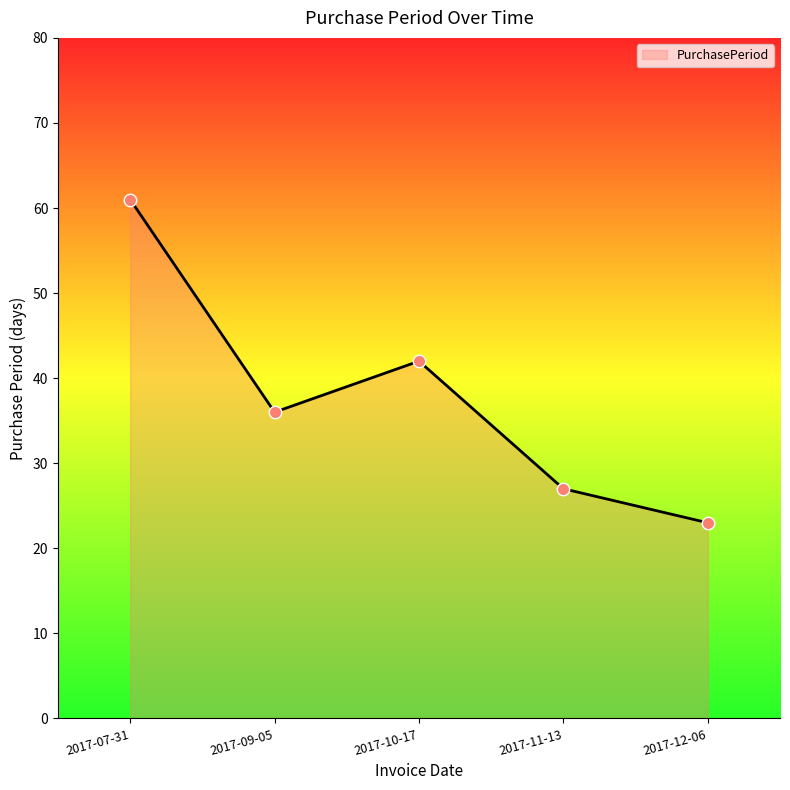

Which has a higher value, 2017-07-31 or 2017-12-06?

2017-07-31